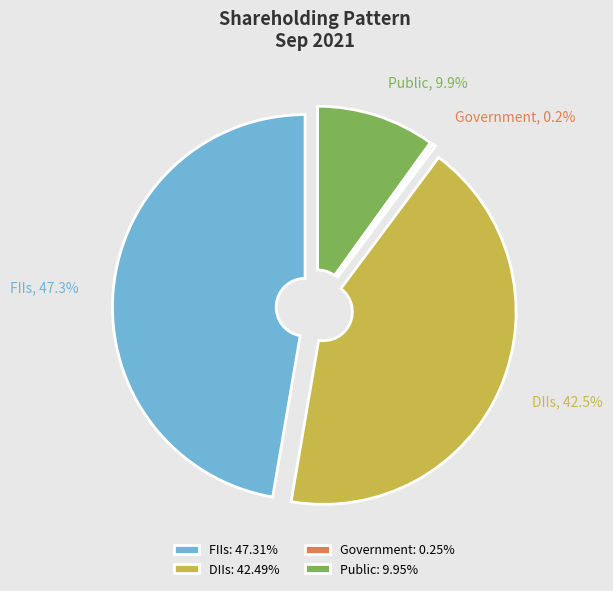

Approximately how many times larger is the value at Public compared to FIIs?

0.2